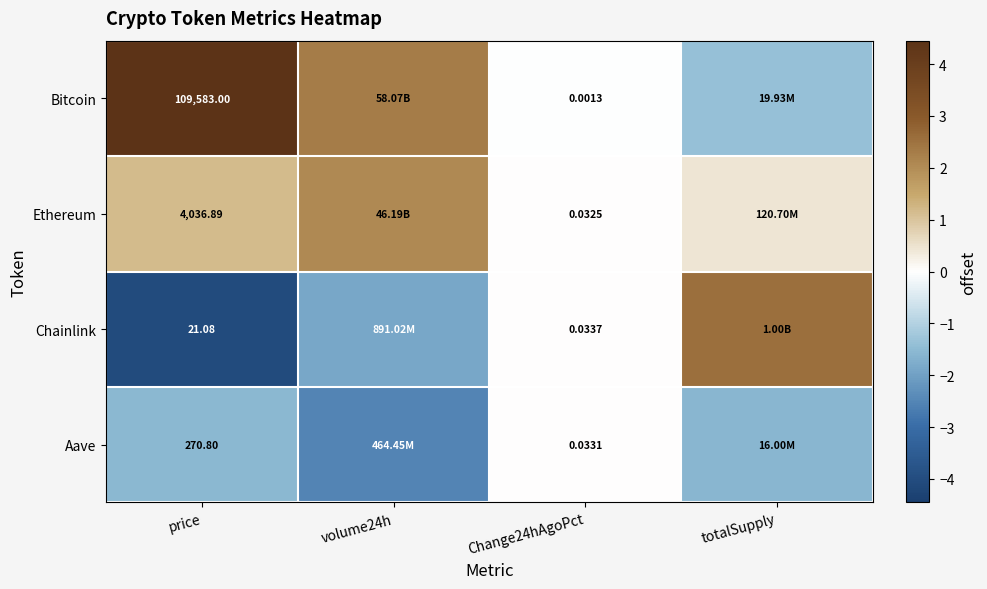

At price, list the series in order from largest to smallest.

Bitcoin, Ethereum, Aave, Chainlink